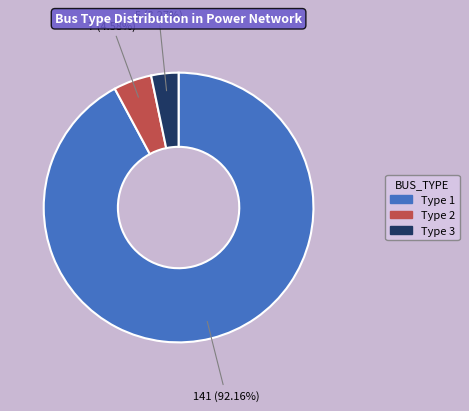

Rank the categories by value from lowest to highest.

Type 3, Type 2, Type 1